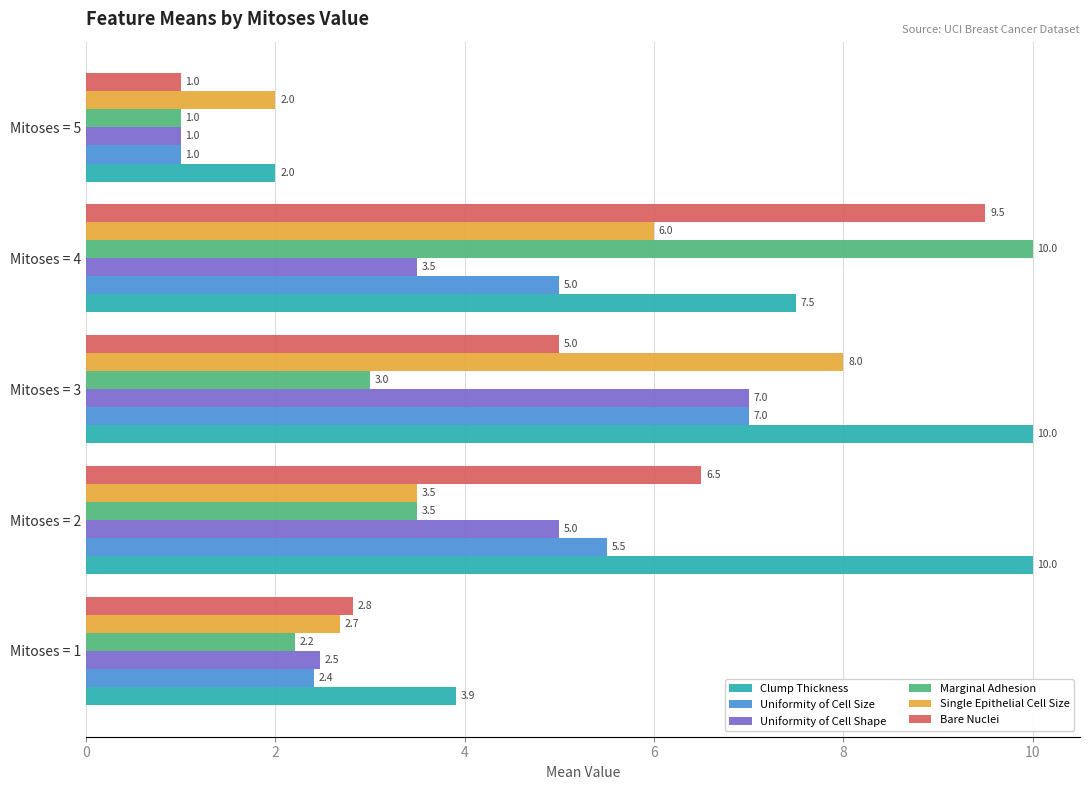

At which label is Marginal Adhesion closest to 5?

Mitoses = 2